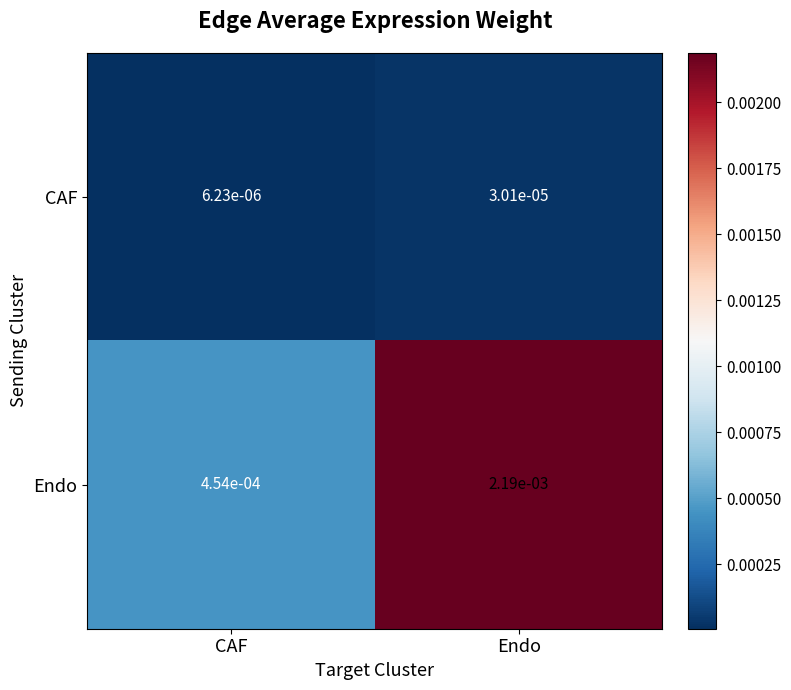

Which label corresponds to the largest value in the chart?

Endo